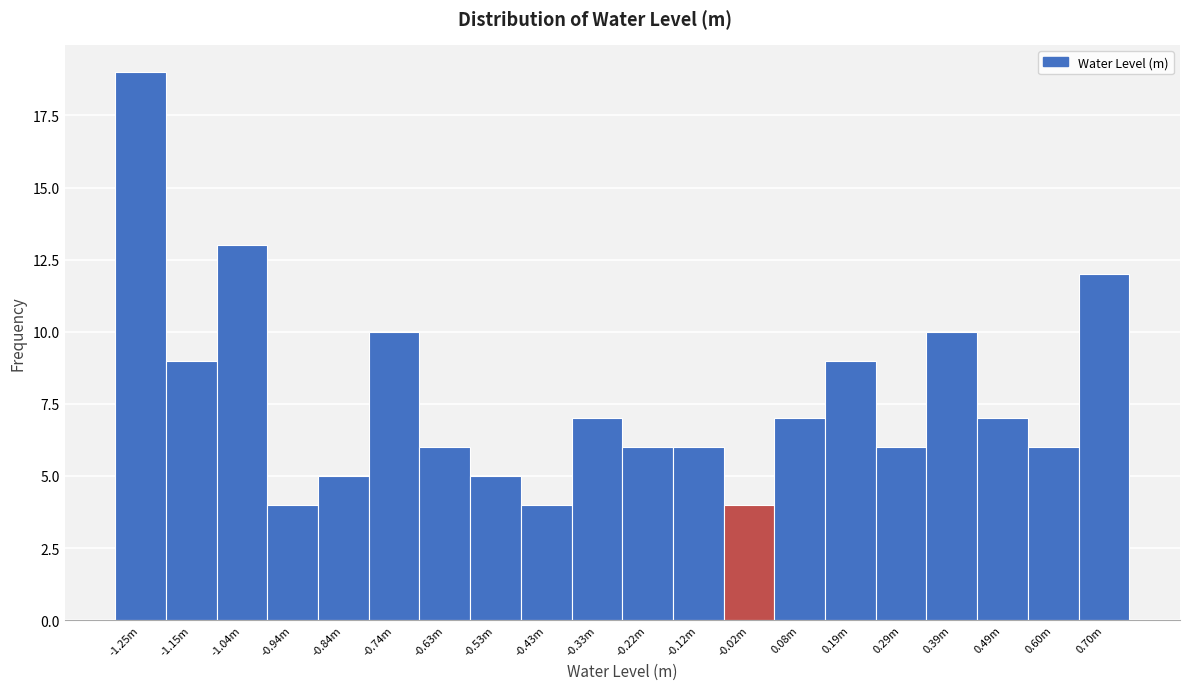

Reading left to right, what are all the values shown in this chart?

19	9	13	4	5	10	6	5	4	7	6	6	4	7	9	6	10	7	6	12